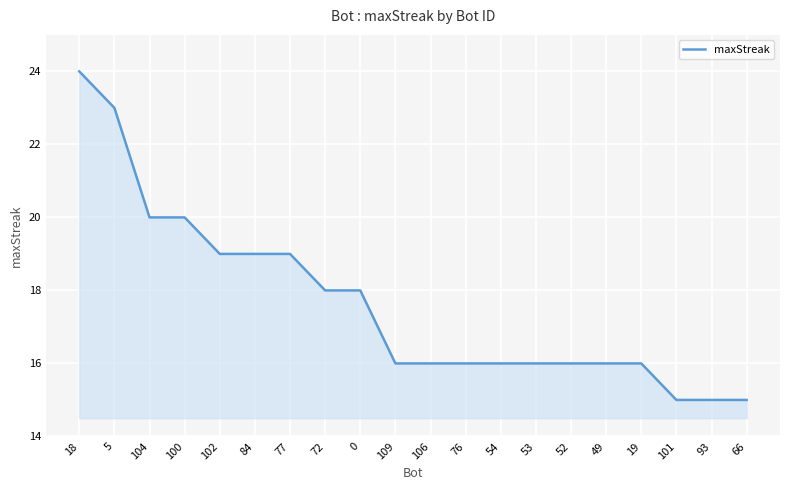

At which category does the chart reach its peak across all series?

18